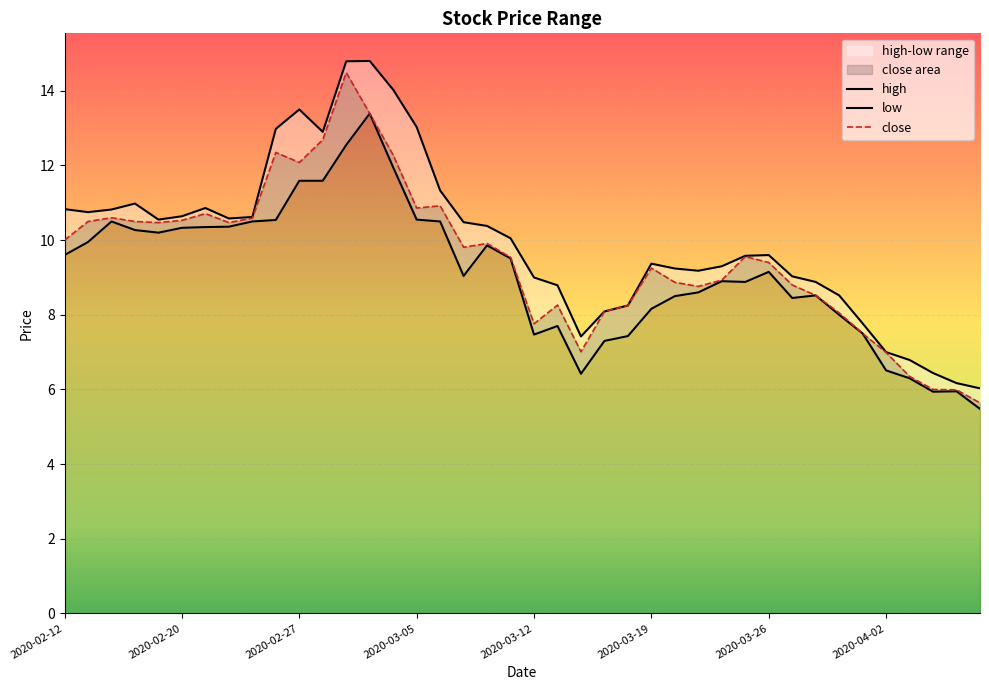

How many lines are shown in the chart?

3